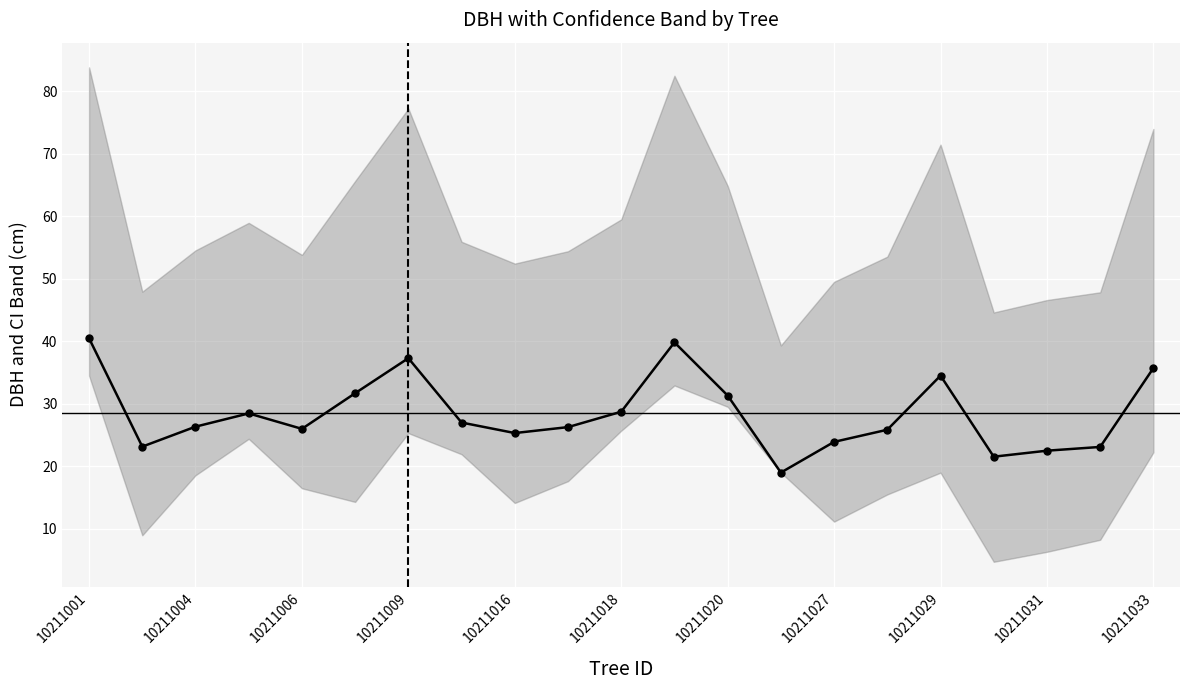

What is the average value?

28.5